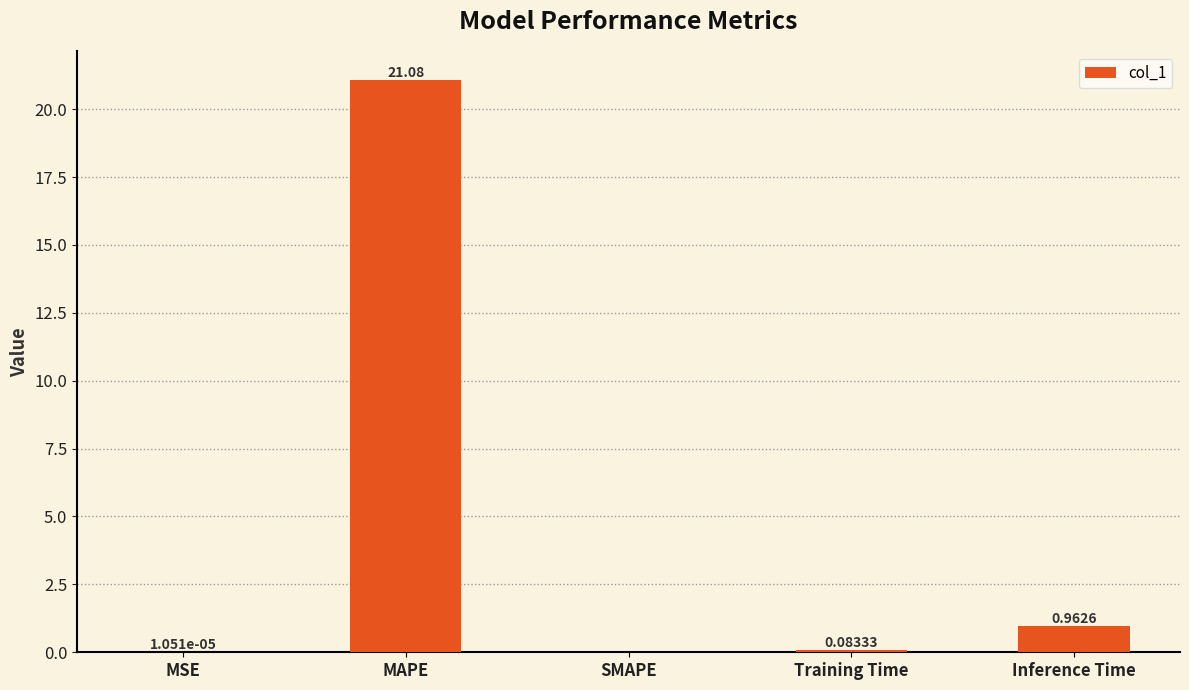

Does the chart contain stacked bars?

No